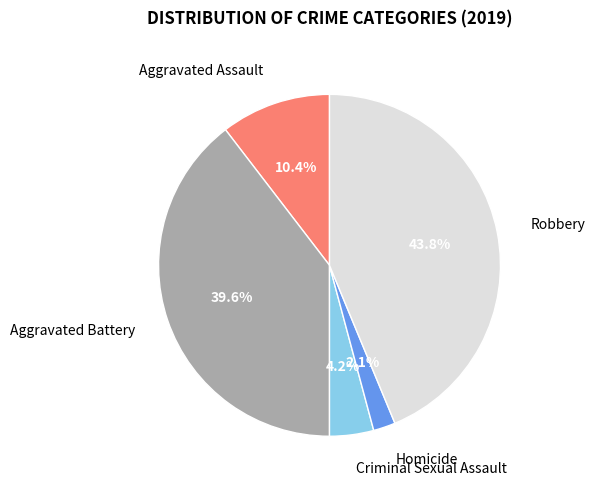

How many slices are in this pie chart?

5